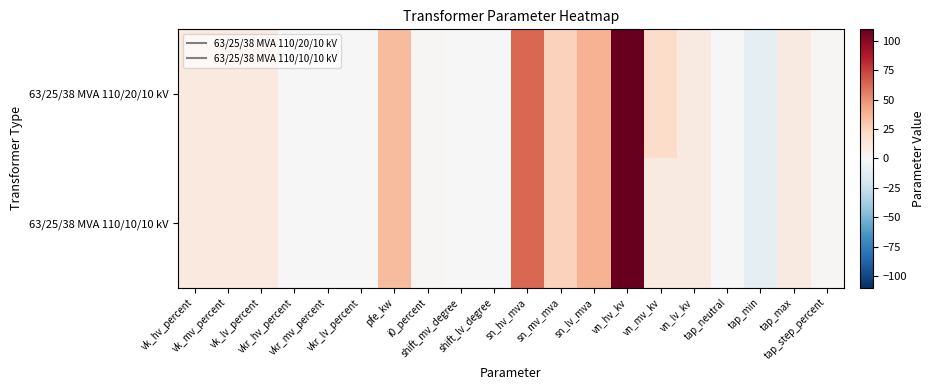

Reading left to right, extract all data points from this chart.

63/25/38 MVA 110/20/10 kV: vk_hv_percent=10.4	vk_mv_percent=10.4	vk_lv_percent=10.4	vkr_hv_percent=0.3	vkr_mv_percent=0.3	vkr_lv_percent=0.3	pfe_kw=35.0	i0_percent=0.9	shift_mv_degree=0.0	shift_lv_degree=0.0	sn_hv_mva=63.0	sn_mv_mva=25.0	sn_lv_mva=38.0	vn_hv_kv=110.0	vn_mv_kv=20.0	vn_lv_kv=10.0	tap_neutral=0.0	tap_min=-10.0	tap_max=10.0	tap_step_percent=1.2
63/25/38 MVA 110/10/10 kV: vk_hv_percent=10.4	vk_mv_percent=10.4	vk_lv_percent=10.4	vkr_hv_percent=0.3	vkr_mv_percent=0.3	vkr_lv_percent=0.3	pfe_kw=35.0	i0_percent=0.9	shift_mv_degree=0.0	shift_lv_degree=0.0	sn_hv_mva=63.0	sn_mv_mva=25.0	sn_lv_mva=38.0	vn_hv_kv=110.0	vn_mv_kv=10.0	vn_lv_kv=10.0	tap_neutral=0.0	tap_min=-10.0	tap_max=10.0	tap_step_percent=1.2